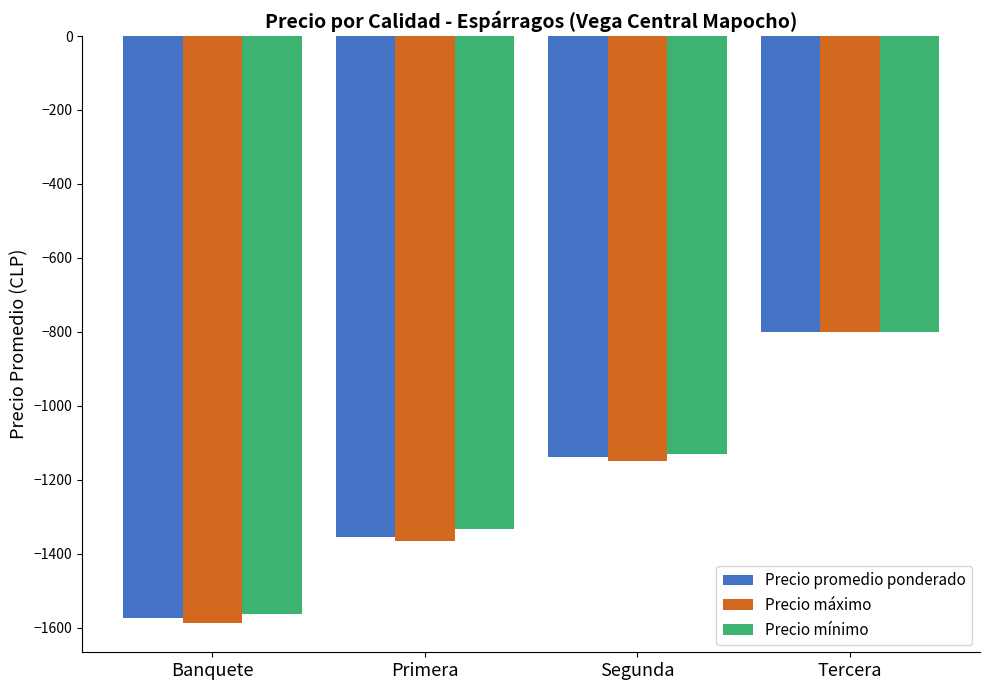

What is the total value across all series at Tercera?

-2400.0